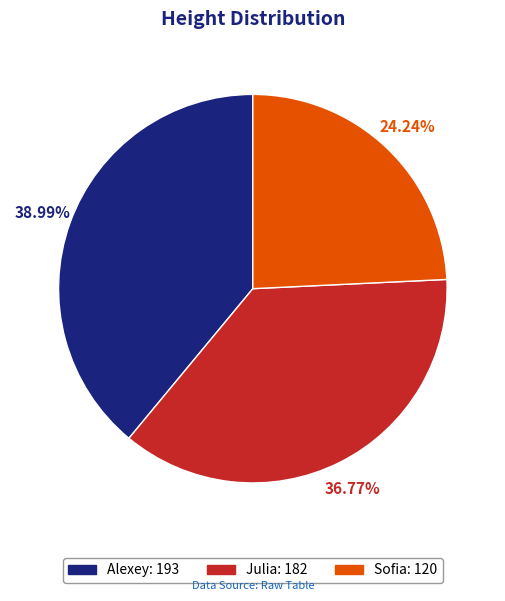

To the nearest percent, what is the combined percentage of Alexey and Sofia?

63%